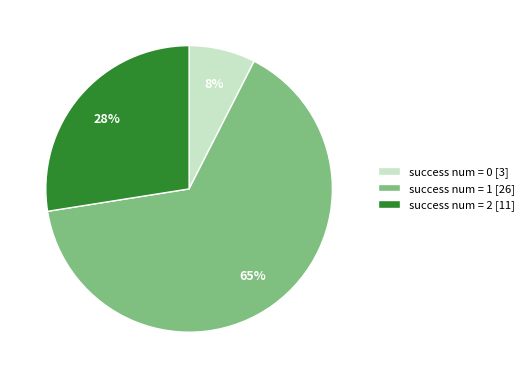

What percentage is the success num = 2 [11] slice, to the nearest percent?

28%